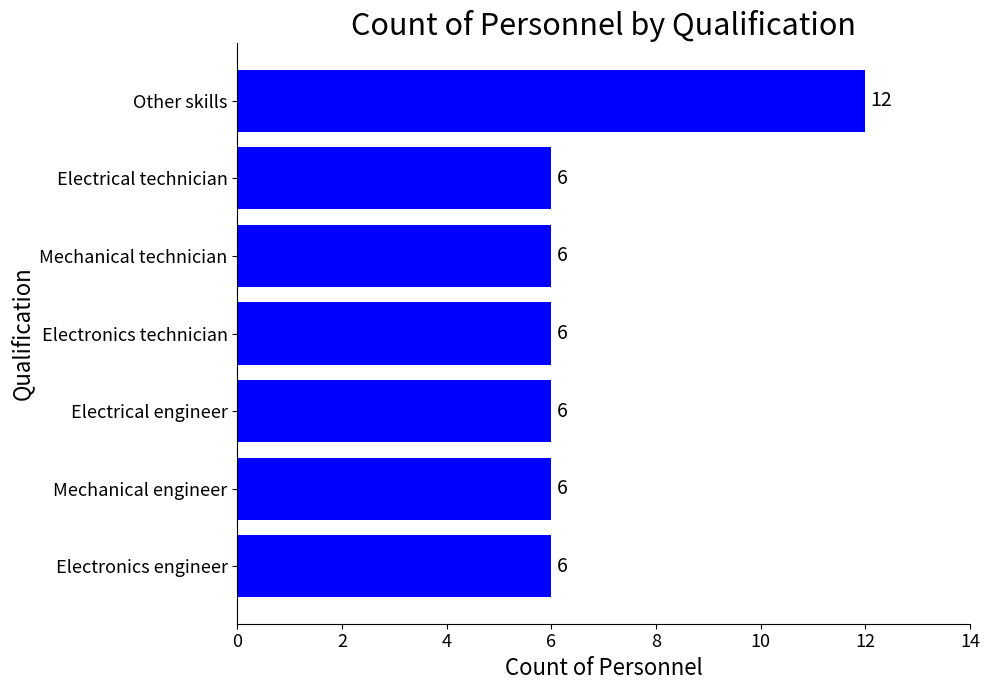

What is the difference between the maximum and minimum values?

6